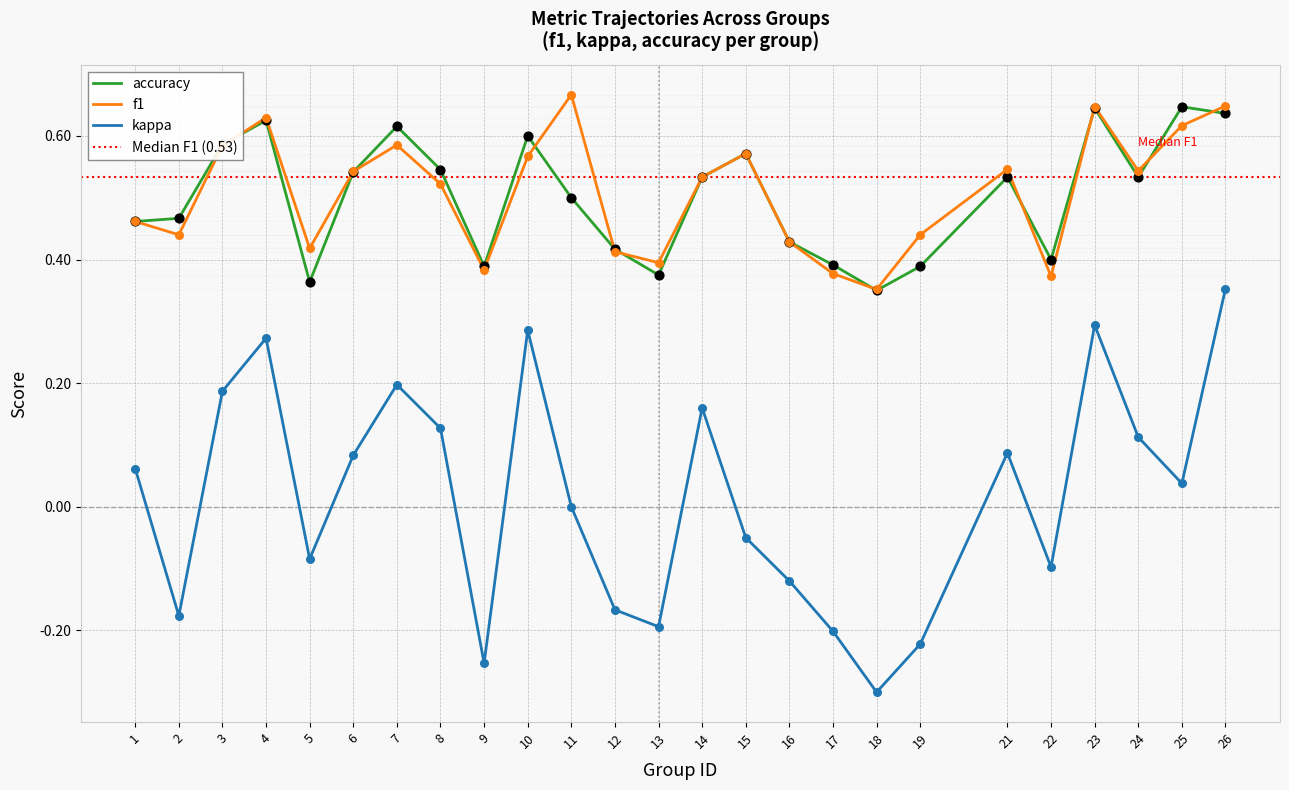

Is the value of accuracy at 25 greater than the value of f1 at 7?

Yes